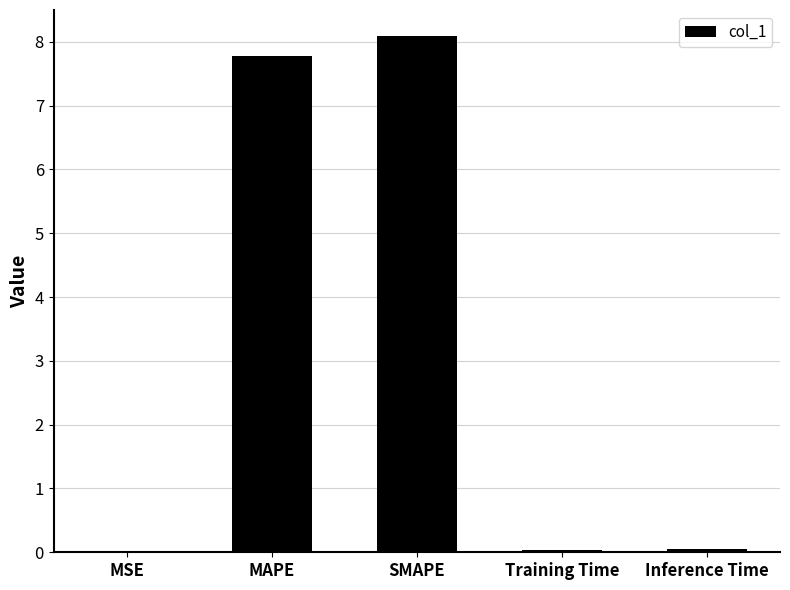

The chart shows a value of 0.0 at Inference Time. True or false?

True